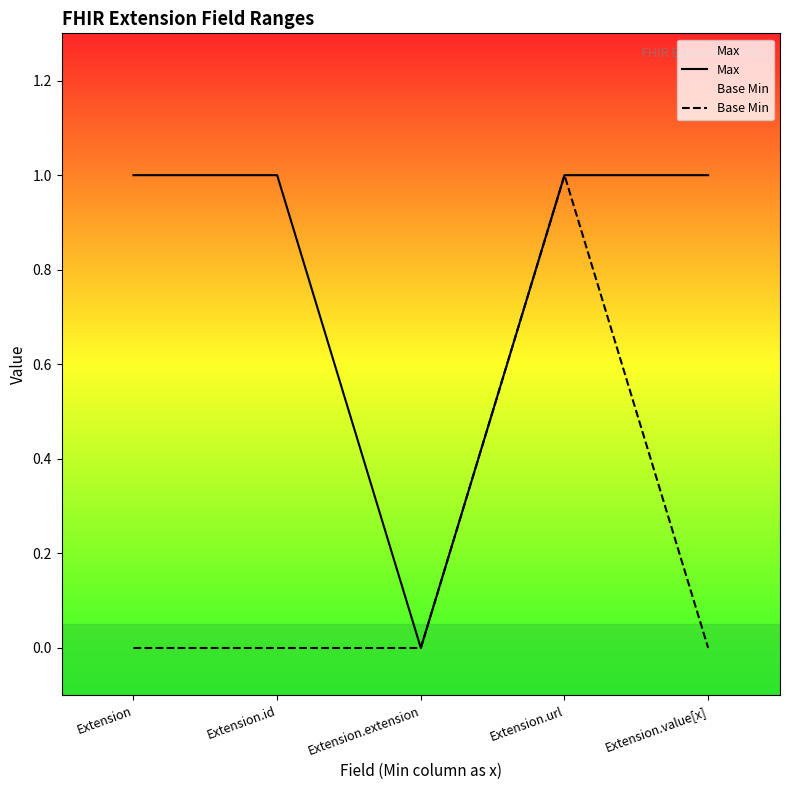

At which category does Base Min reach its first local peak?

Extension.url